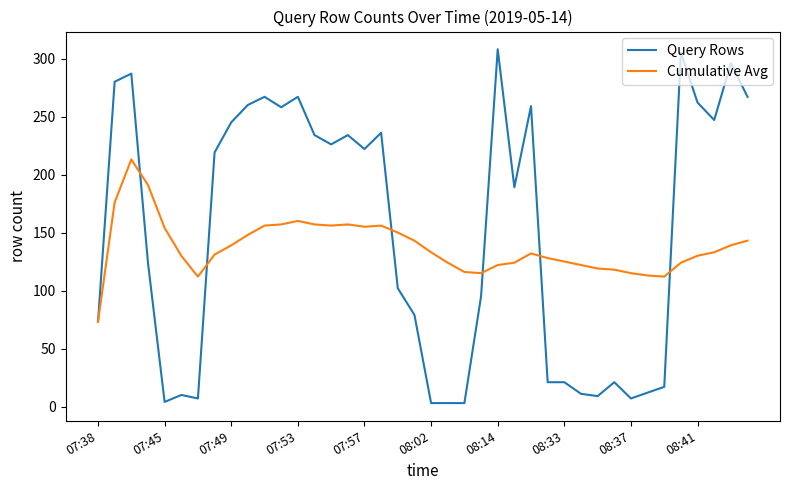

Which series has the widest spread of values?

Query Rows